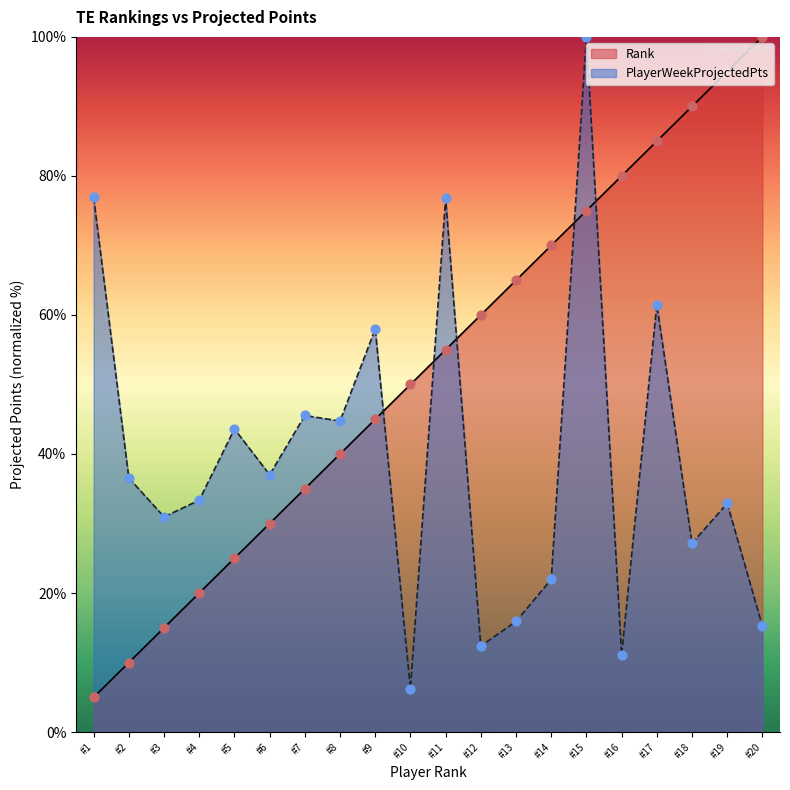

At which category is the sum across all series the highest?

#15